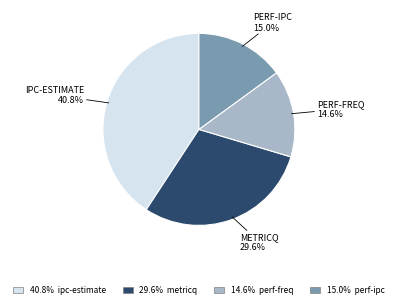

How many slices are in this pie chart?

4